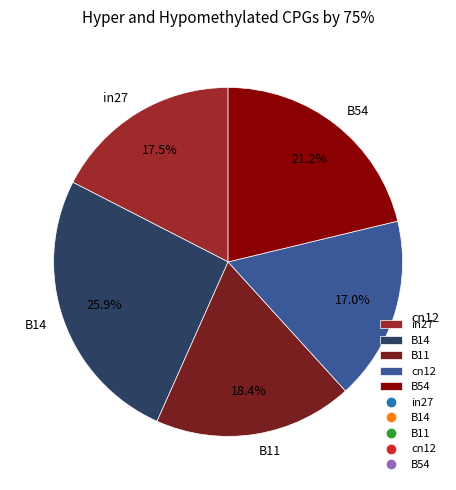

Which category has the biggest portion of the pie?

B14